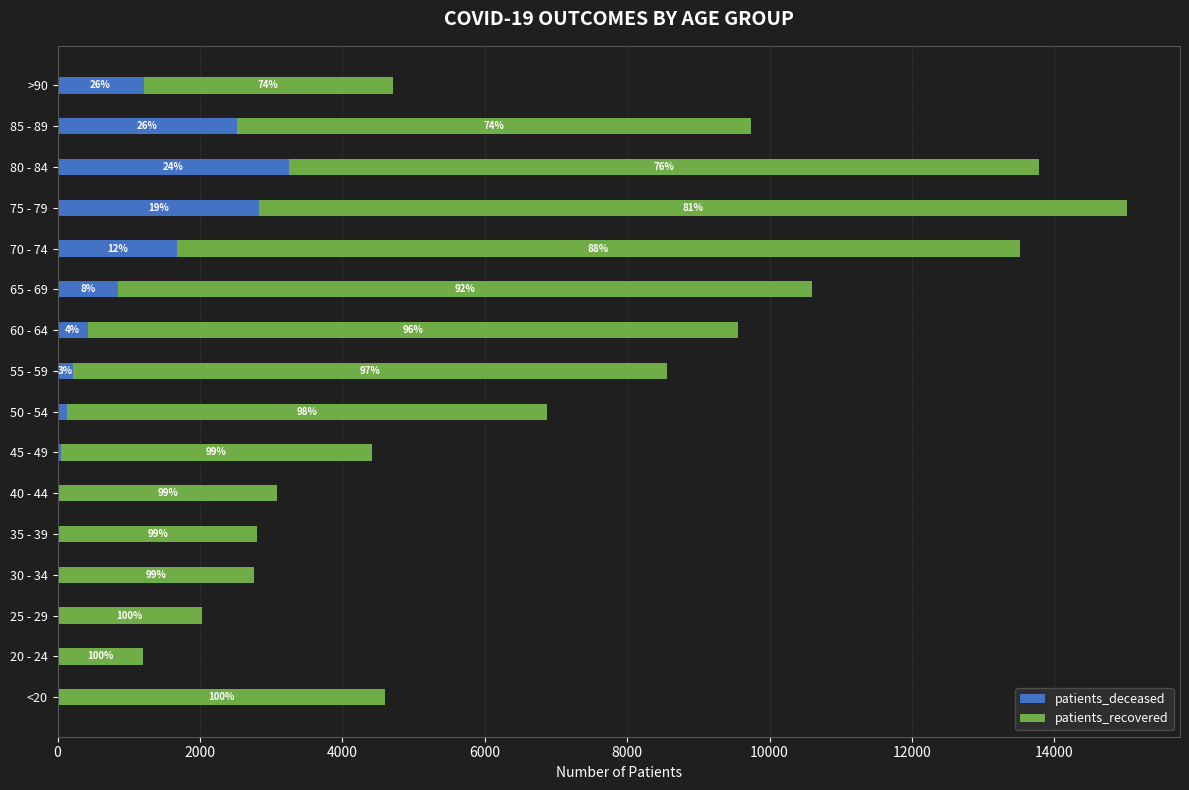

Reading right to left, extract all data points from this chart.

patients_deceased: 1207	2524	3251	2828	1674	842	424	222	126	47	24	18	16	3	4	17
patients_recovered: 3502	7210	10535	12186	11839	9753	9129	8344	6746	4365	3062	2788	2744	2020	1189	4577